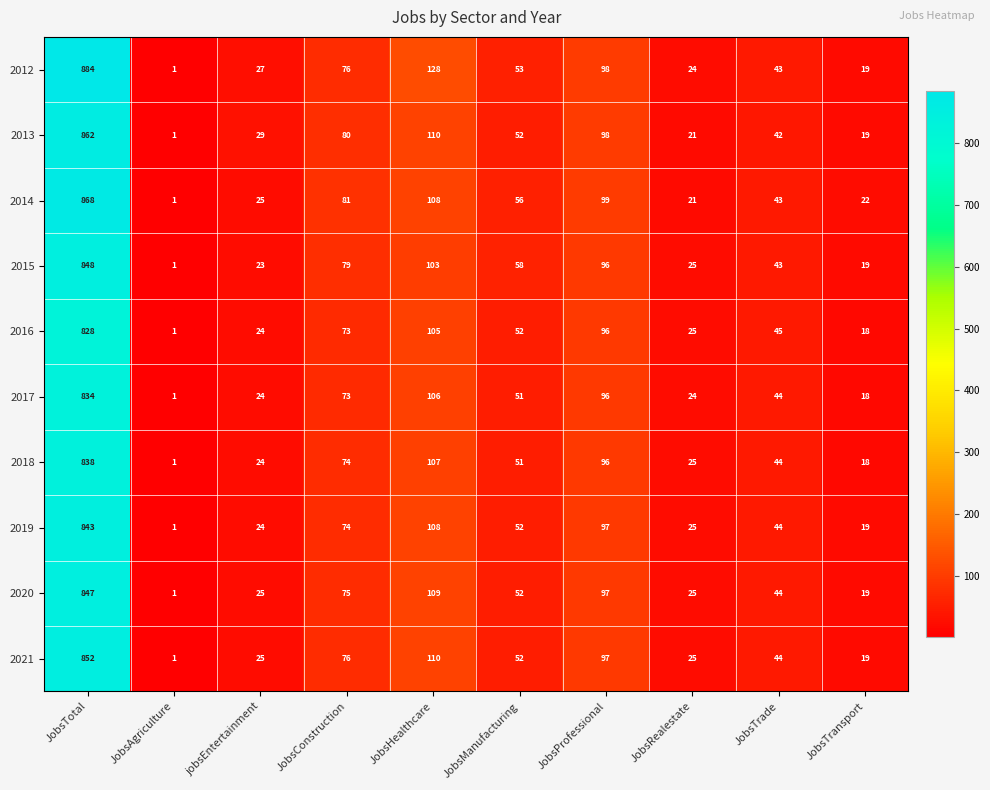

What value does the 2012 series have at JobsTransport?

19